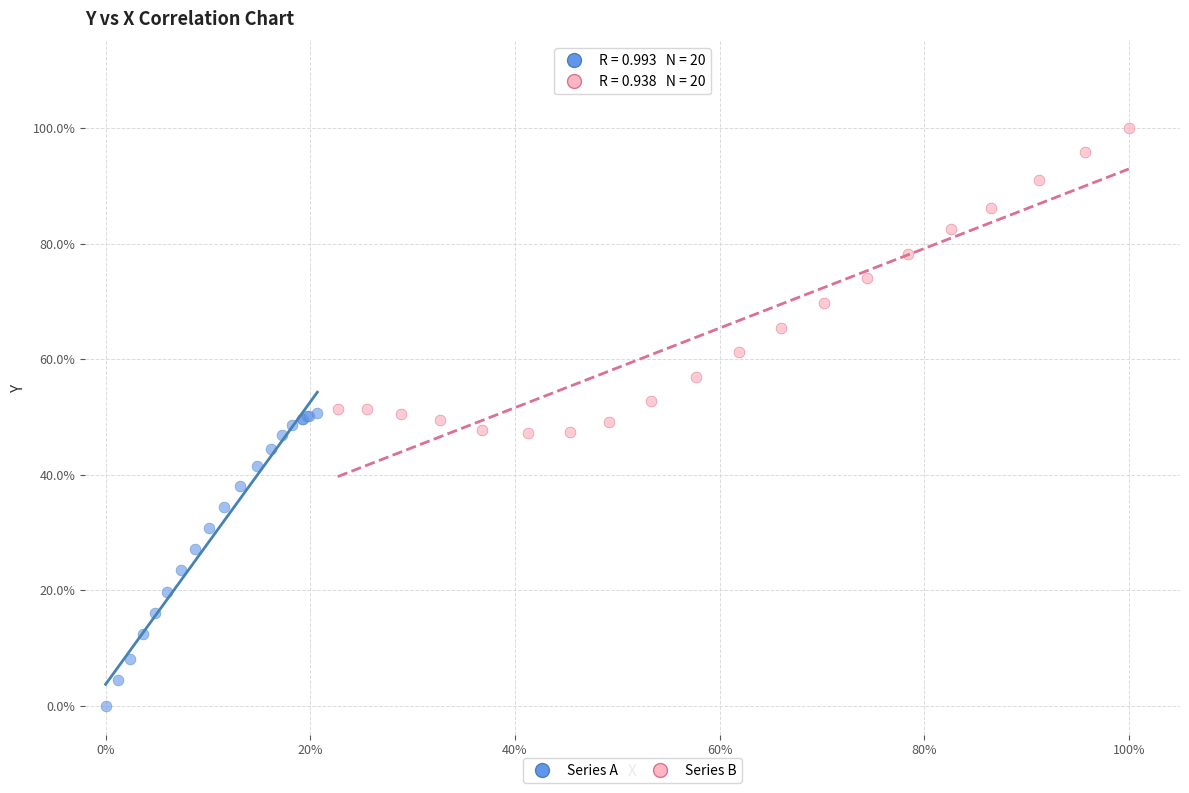

Which series contains the highest Y value?

Series B